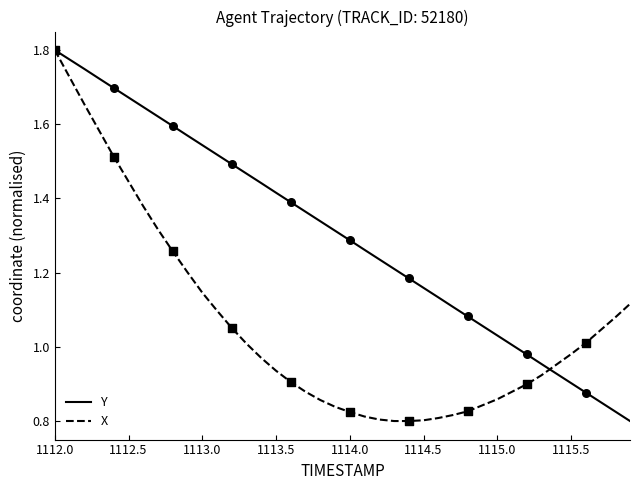

Which series has the largest total across all categories?

Y